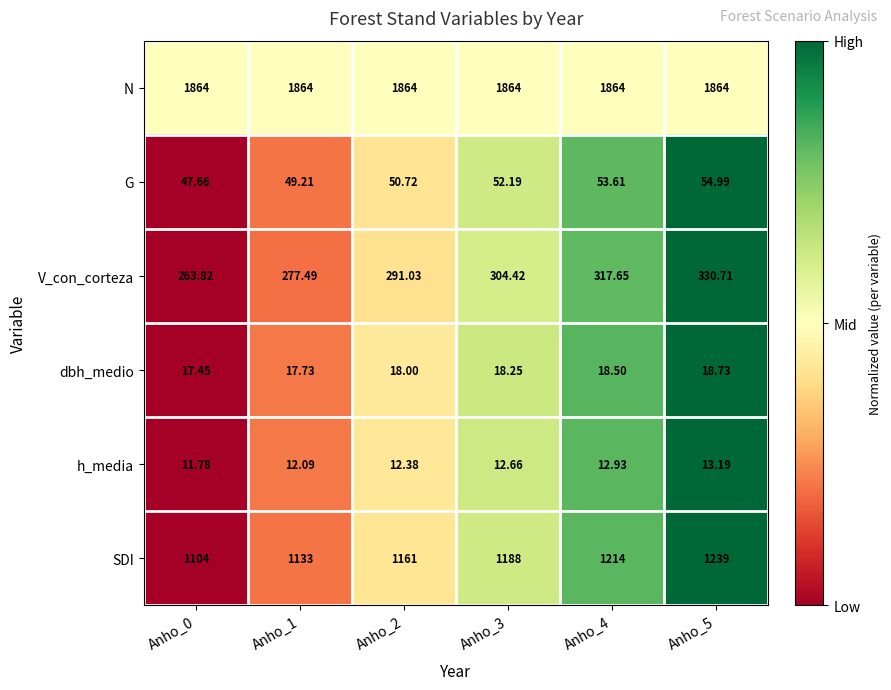

At Anho_4, list the series in order from smallest to largest.

h_media, dbh_medio, G, V_con_corteza, SDI, N